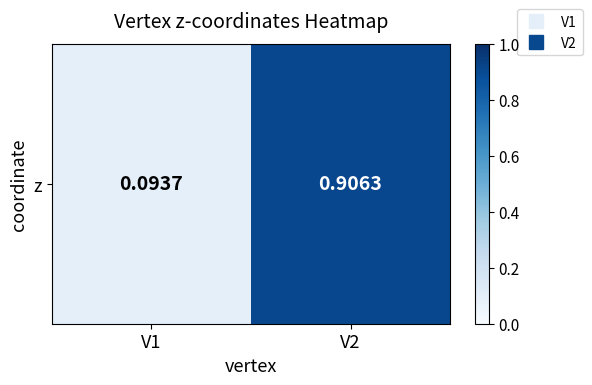

What is the sum of the values at V2 and V1?

1.0